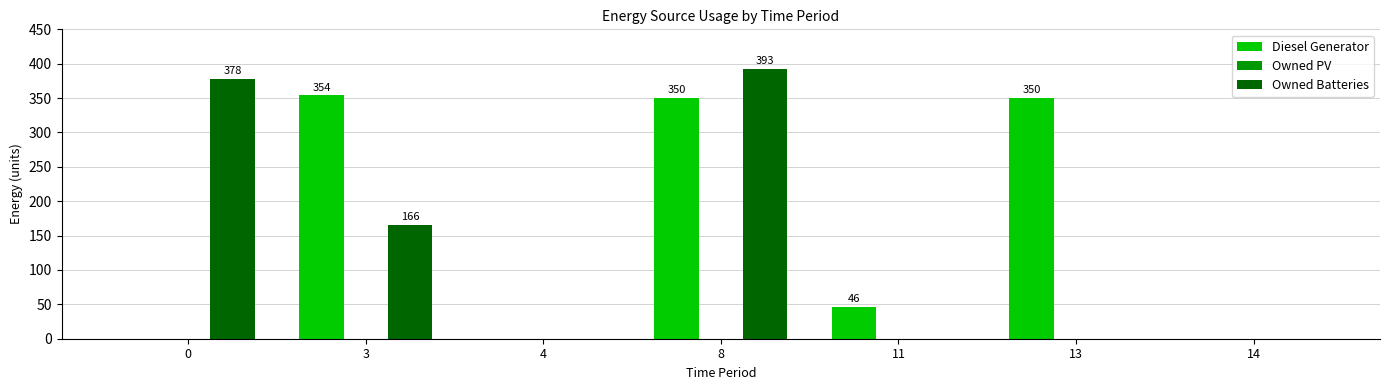

Between 11 and 14, which series saw the biggest shift?

Diesel Generator